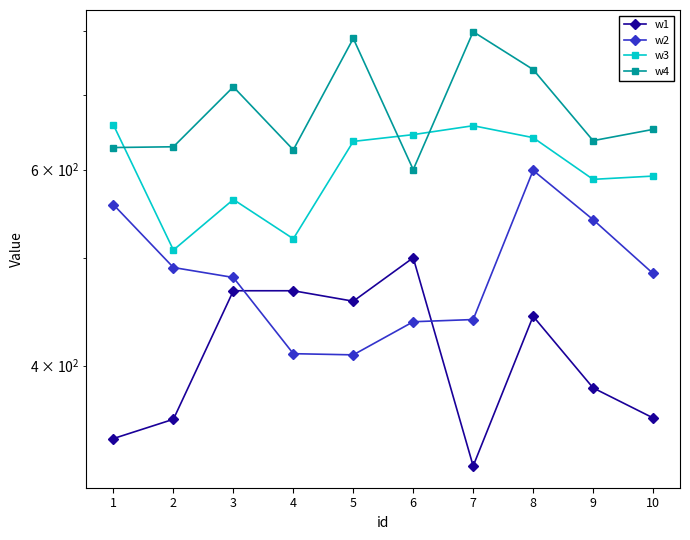

What is the difference between the second highest and minimum values in the w3 series?

149